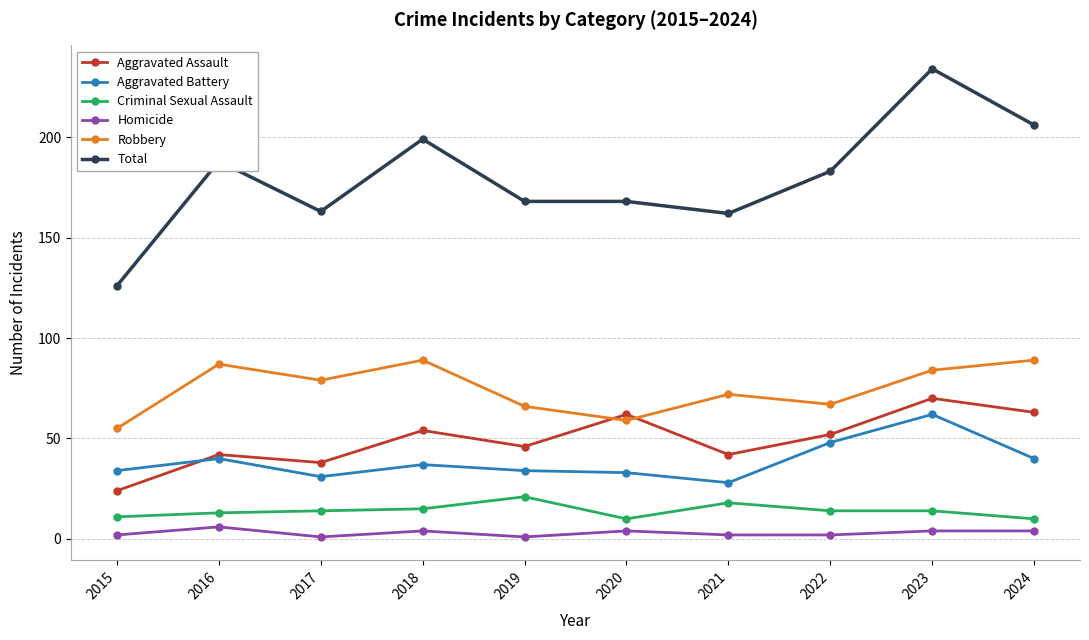

What is the difference between the maximum and minimum values in the Aggravated Assault series?

46